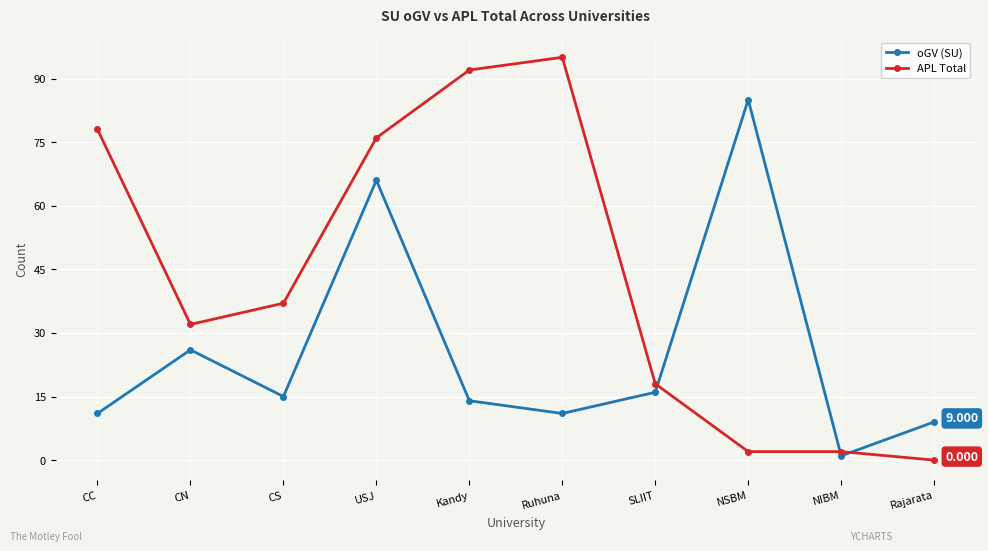

Does the chart display data point markers on the line(s)?

Yes